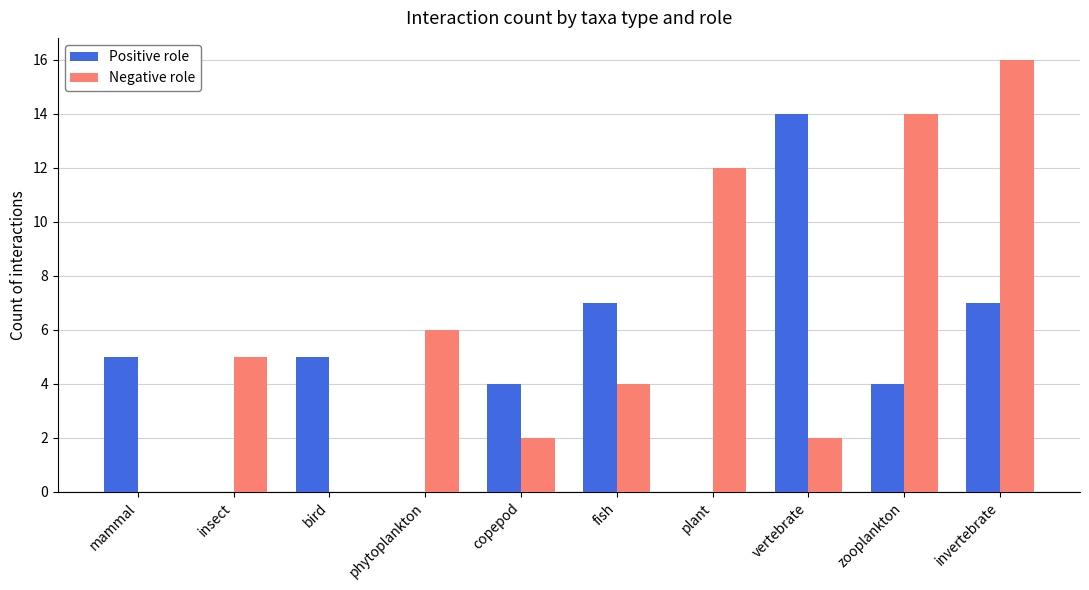

Which series has the widest spread of values?

Negative role